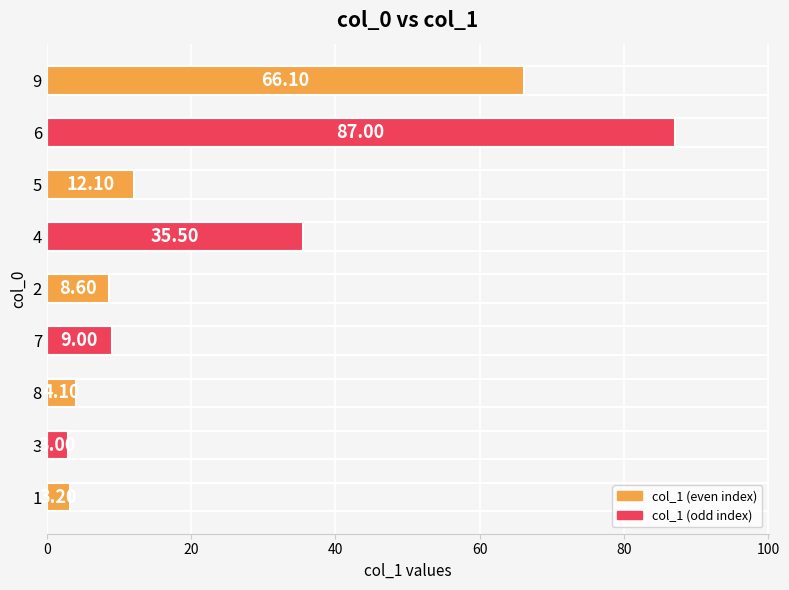

What is the smallest value displayed?

3.0